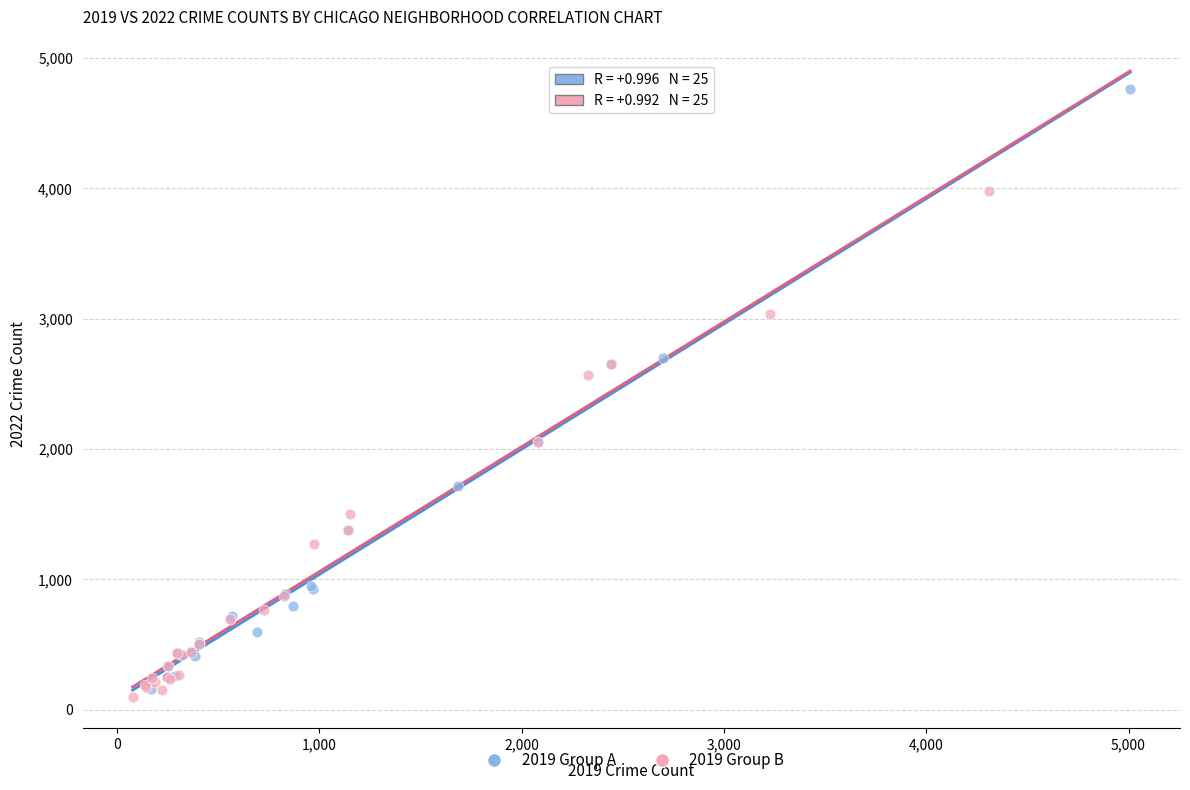

What are all the series names shown in the legend?

2019 Group A, 2019 Group B